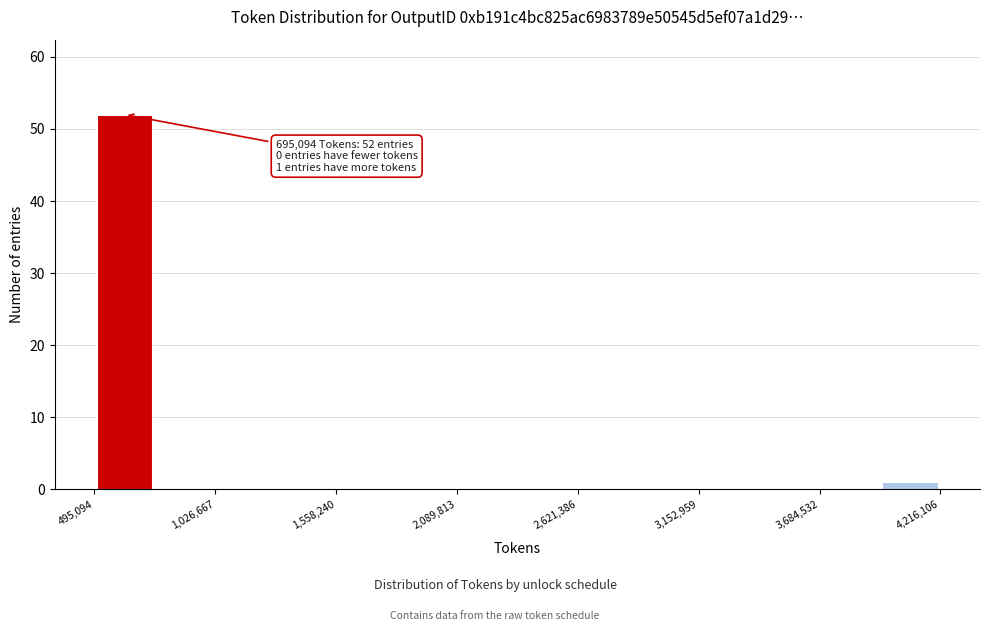

Around what value on the x-axis is the tallest bar? Give the approximate position of its centre, as read against the axis.

600000